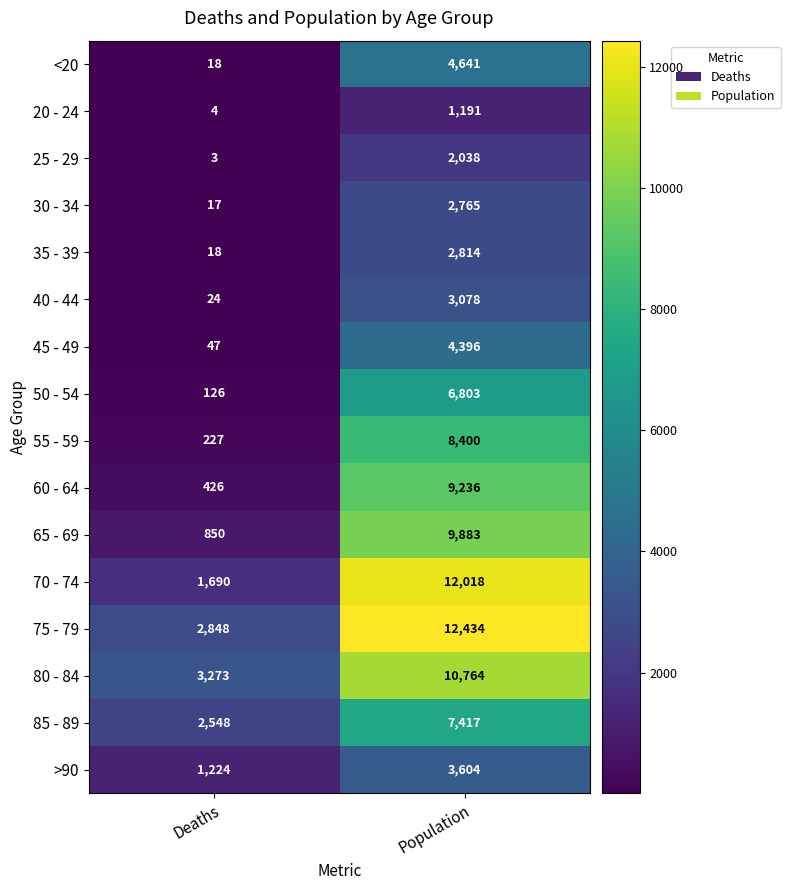

What is the spread (max minus min) of values at Population?

11243